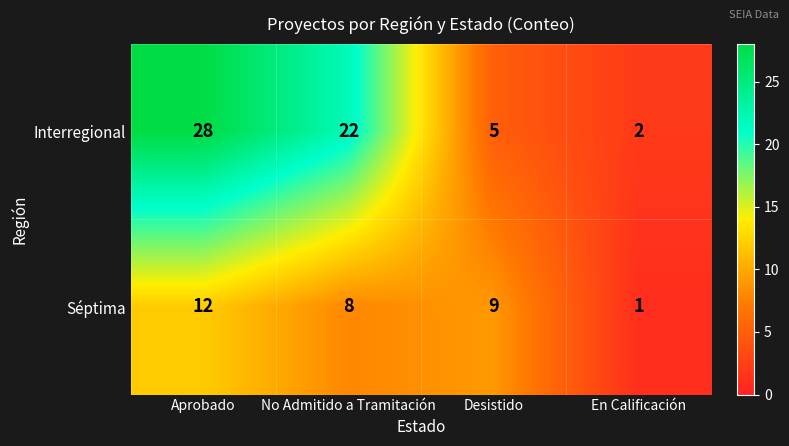

What is the total value across all series at En Calificación?

3